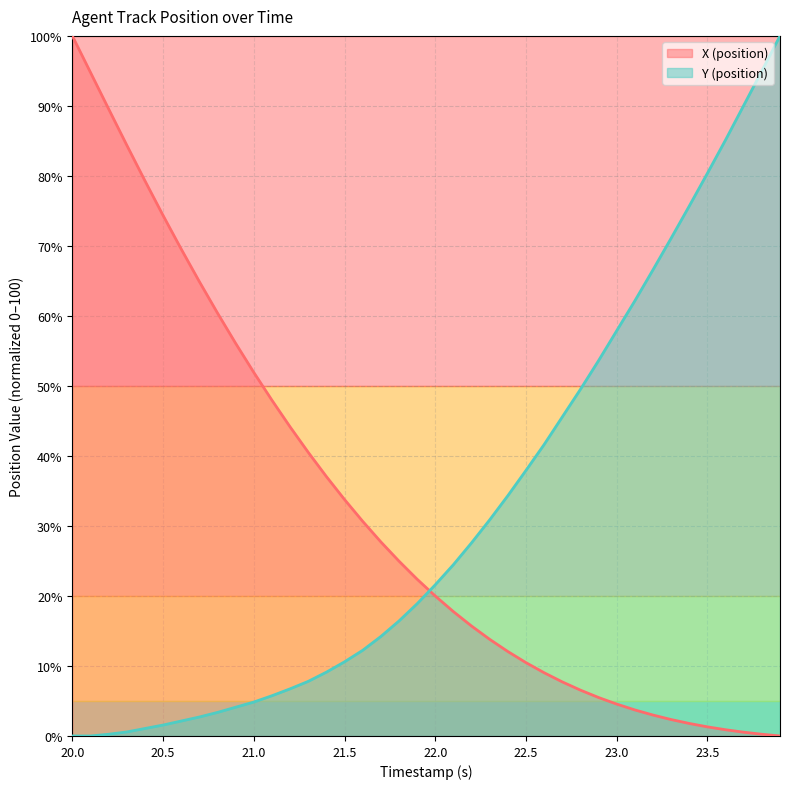

What is the difference between the second highest and minimum values in the X (position) series?

94.8